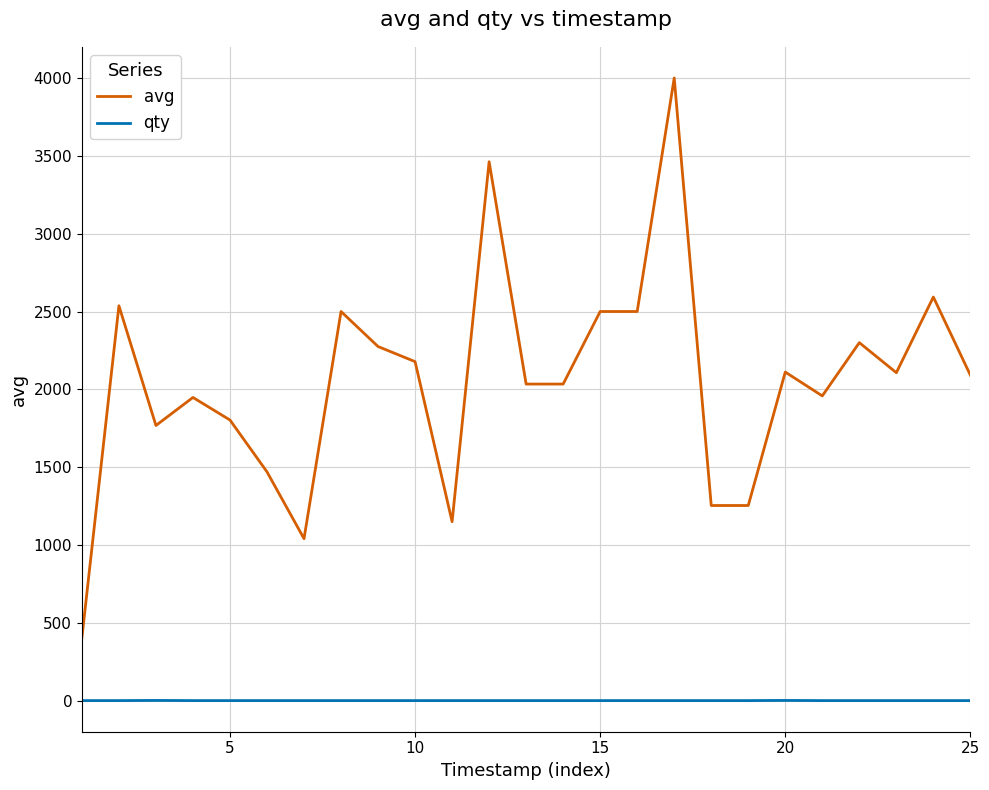

List the series in order of their peak value, lowest first.

qty, avg